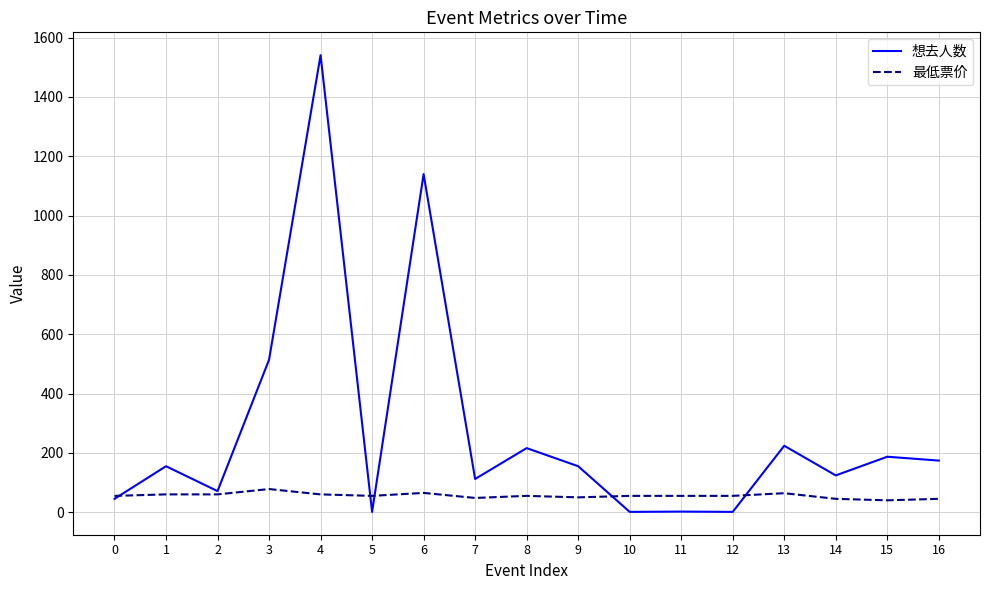

Which series has the widest spread of values?

想去人数